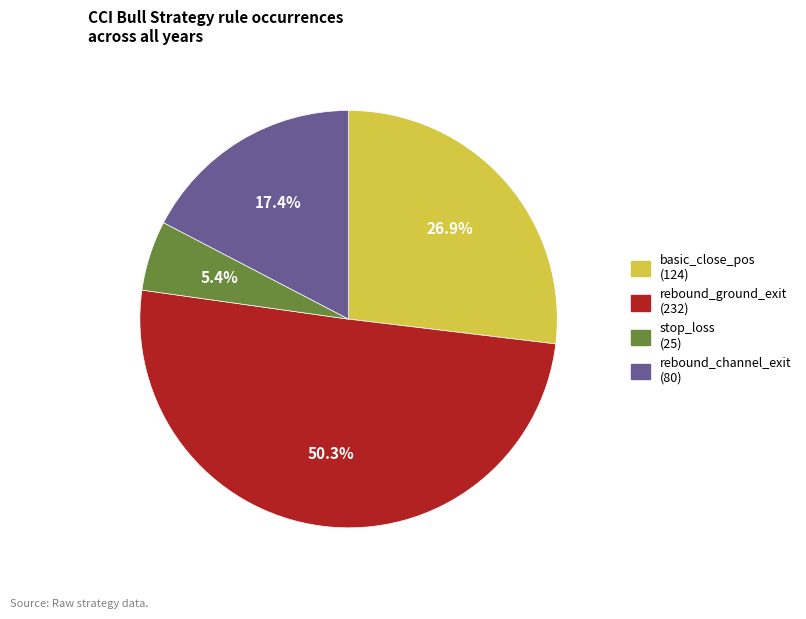

To the nearest percent, what percentage of the pie is rebound_ground_exit?

50%